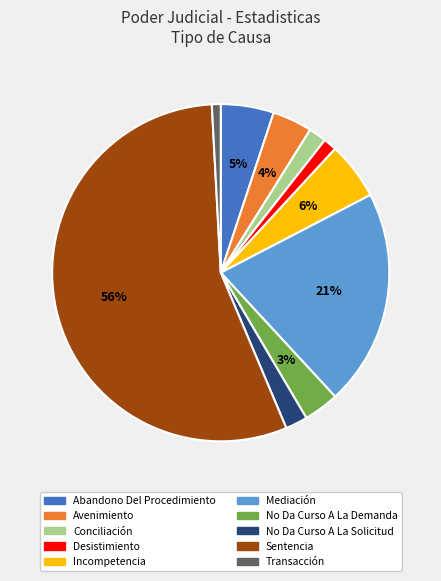

Count the number of slices in the pie.

10